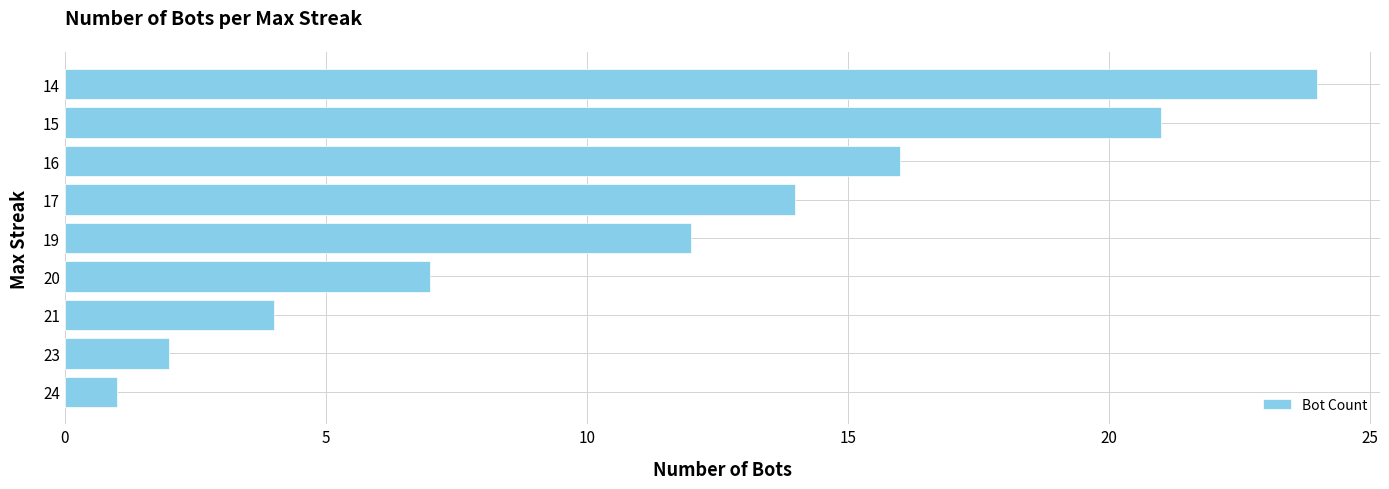

List the labels in order of value, largest first.

14, 15, 16, 17, 19, 20, 21, 23, 24